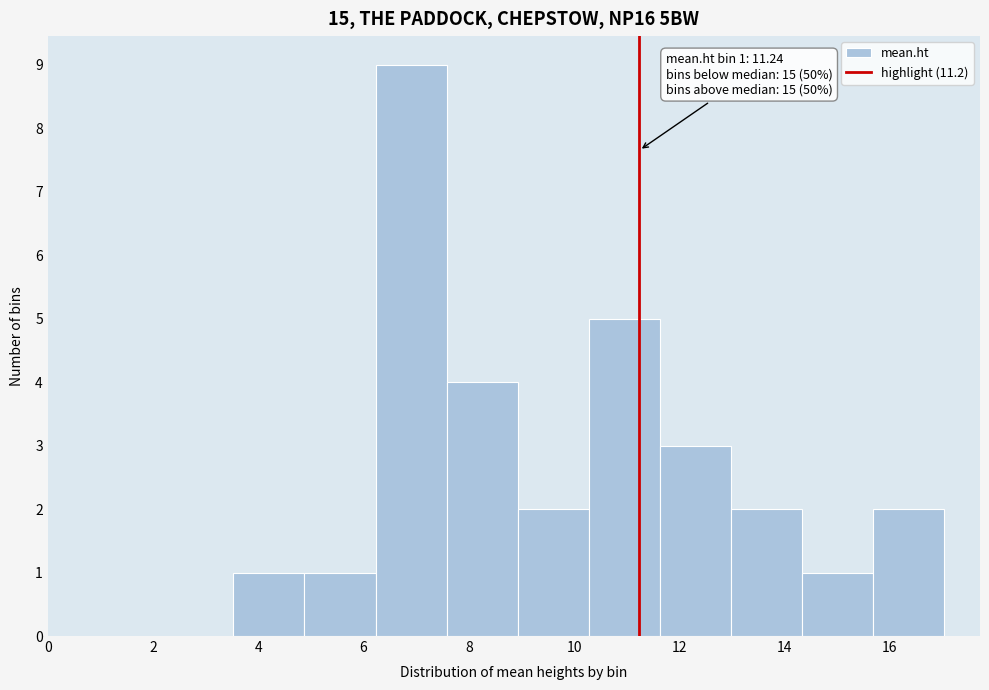

Over which range of the x-axis is the bar tallest?

6.2 to 7.6